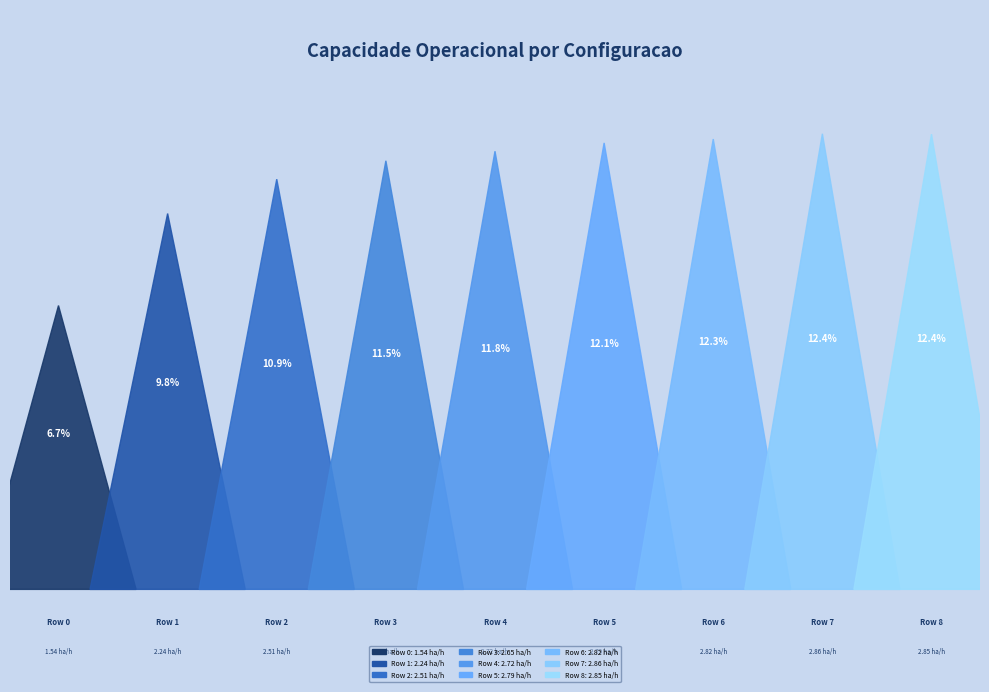

The Row 8 slice represents 12% of the pie. True or false?

True